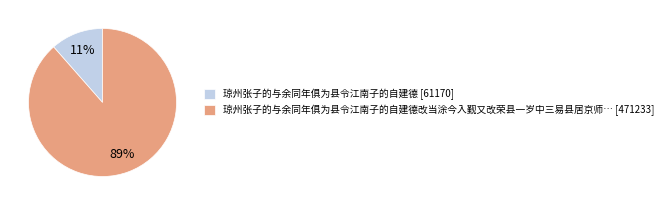

To the nearest percent, what is the average slice percentage?

50%